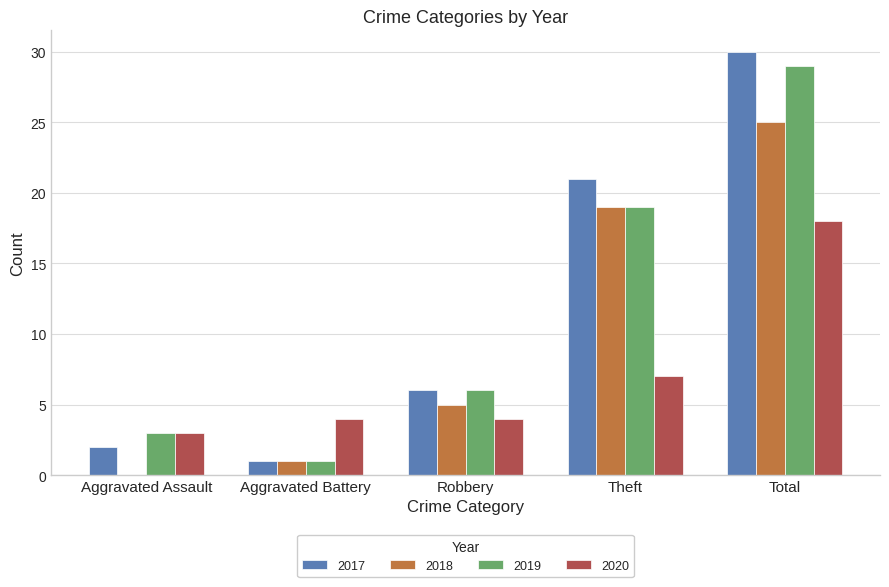

Between Aggravated Assault and Robbery, which series saw the biggest shift?

2018